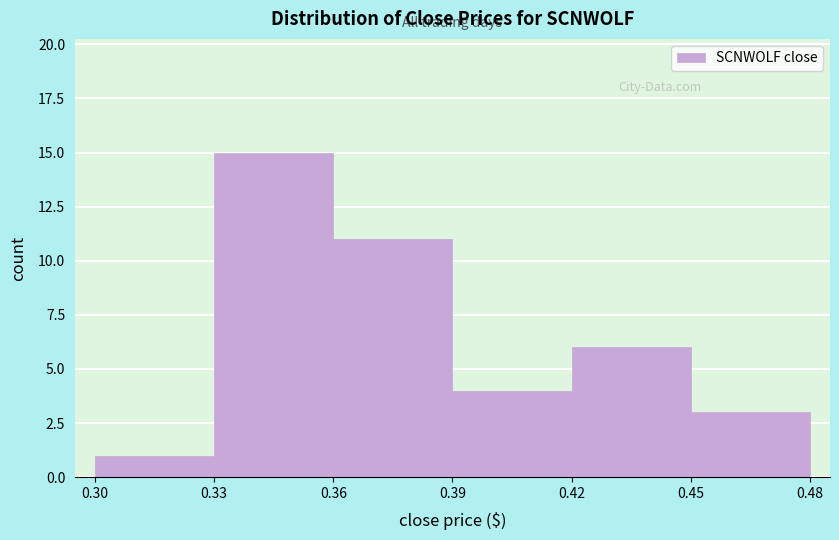

Reading left to right, transcribe this chart: for each bar, give the range it covers on the x-axis and its height. The values are not printed on the chart, so give them approximately, as read against the axis.

0.30 to 0.33: 1
0.33 to 0.36: 15
0.36 to 0.39: 11
0.39 to 0.42: 4
0.42 to 0.45: 6
0.45 to 0.48: 3